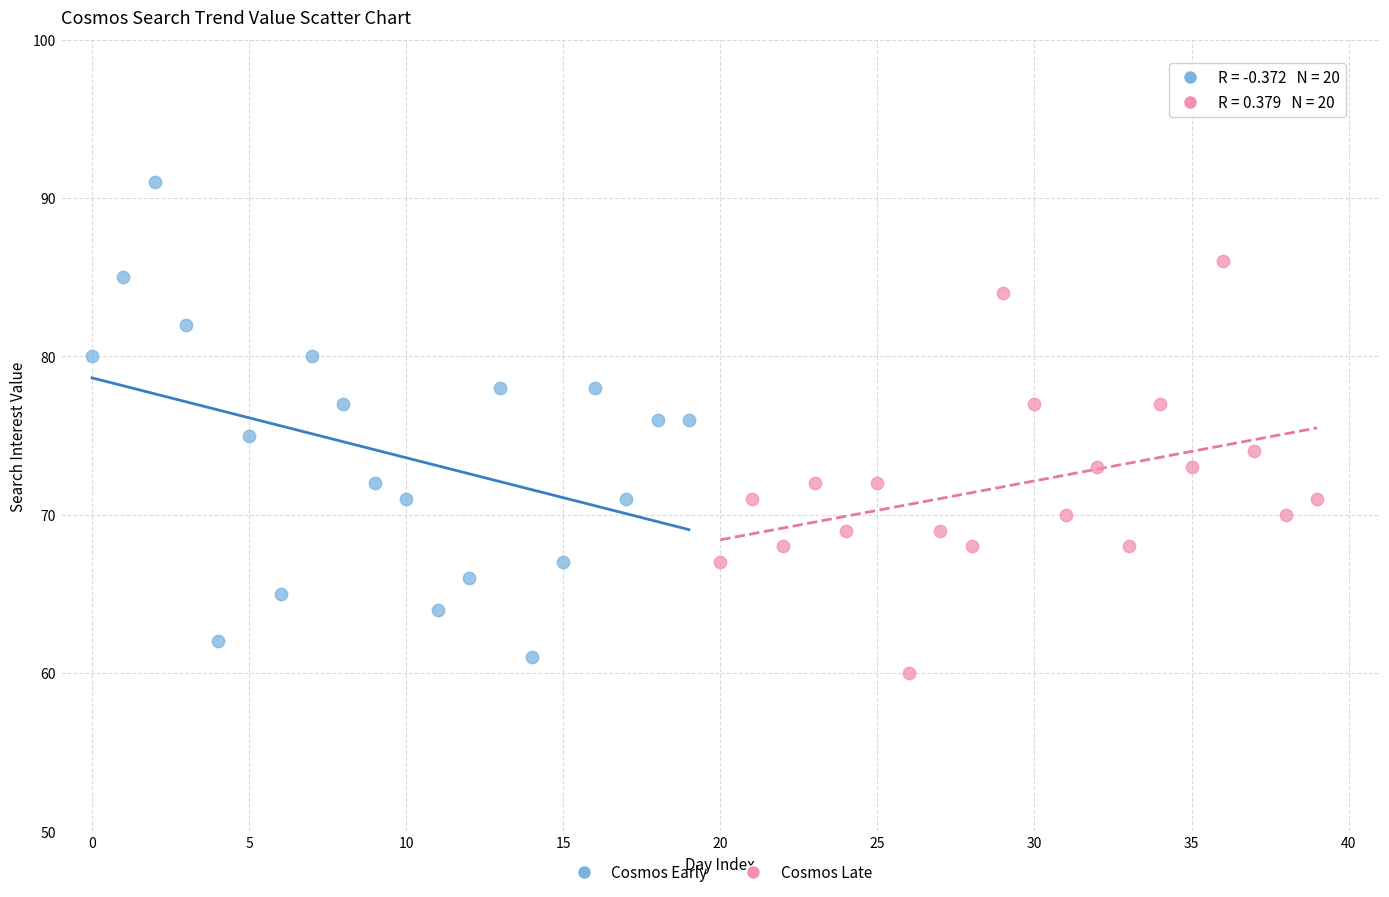

What are all the series names shown in the legend?

Cosmos Early, Cosmos Late